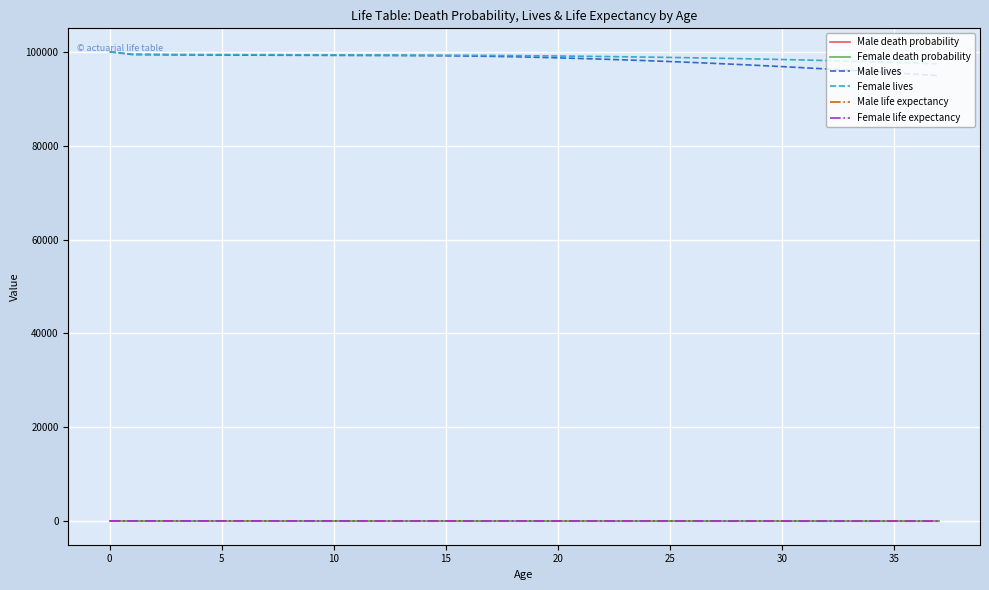

Which category has the lowest value in the Female life expectancy series?

37